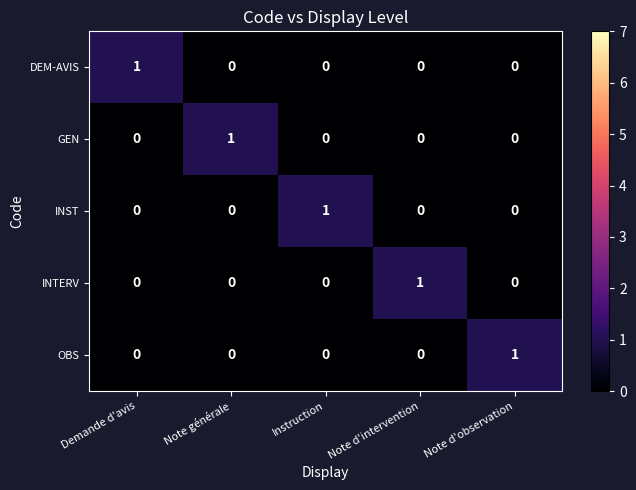

The INTERV series shows 0 at Demande d'avis. True or false?

True